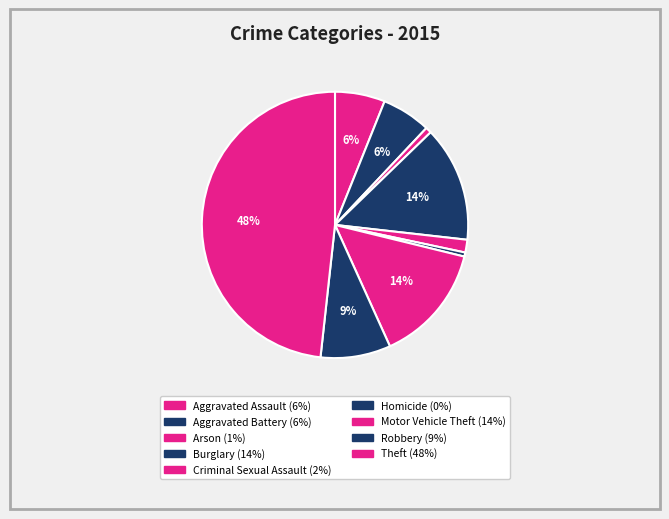

Rank the categories by value from highest to lowest.

Theft, Motor Vehicle Theft, Burglary, Robbery, Aggravated Assault, Aggravated Battery, Criminal Sexual Assault, Arson, Homicide